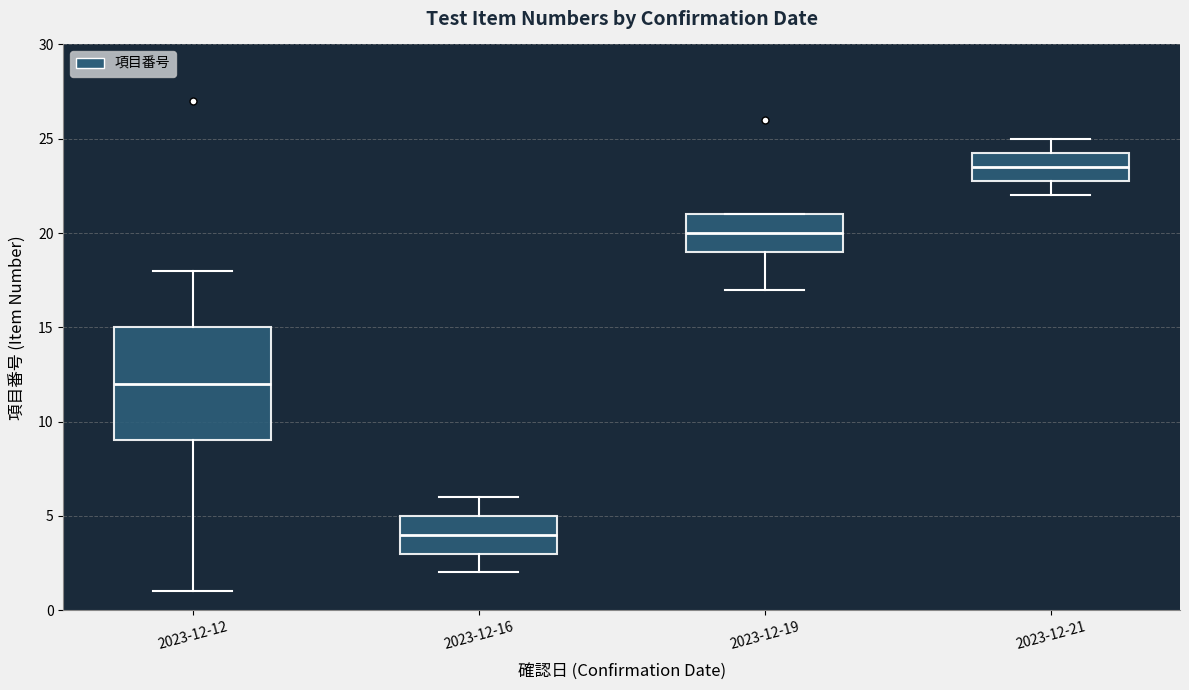

Reading left to right, read every box against the y-axis: the position of its median line, the range the box covers, and the ends of its whiskers. The values are not printed on the chart, so give them approximately, as read against the axis.

2023-12-12: median 12.0, box 9.0 to 15.0, whiskers 1.0 to 18.0
2023-12-16: median 4.0, box 3.0 to 5.0, whiskers 2.0 to 6.0
2023-12-19: median 20.0, box 19.0 to 21.0, whiskers 17.0 to 21.0
2023-12-21: median 23.5, box 23.0 to 24.5, whiskers 22.0 to 25.0